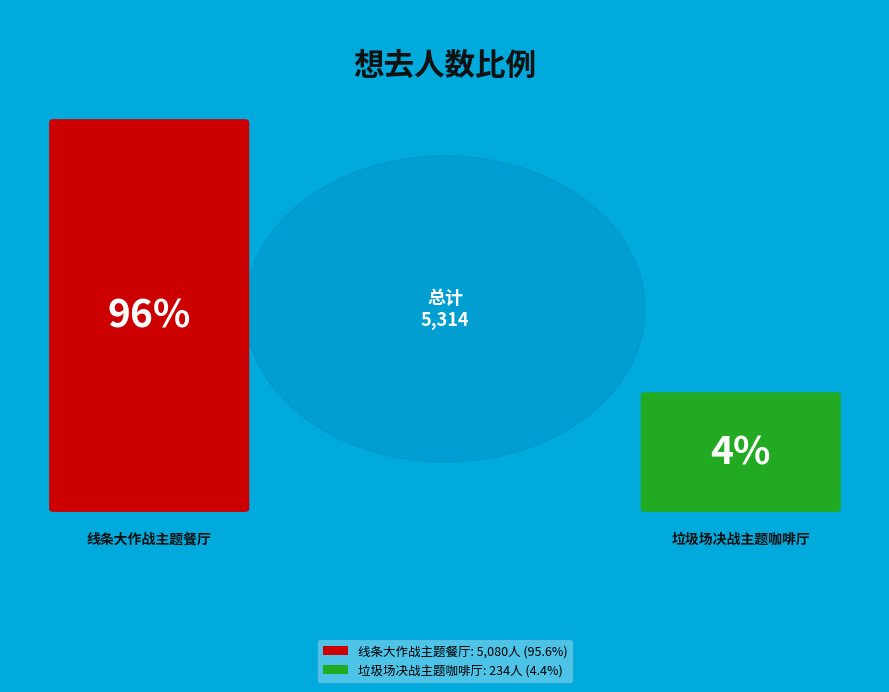

Count the number of slices in the pie.

2